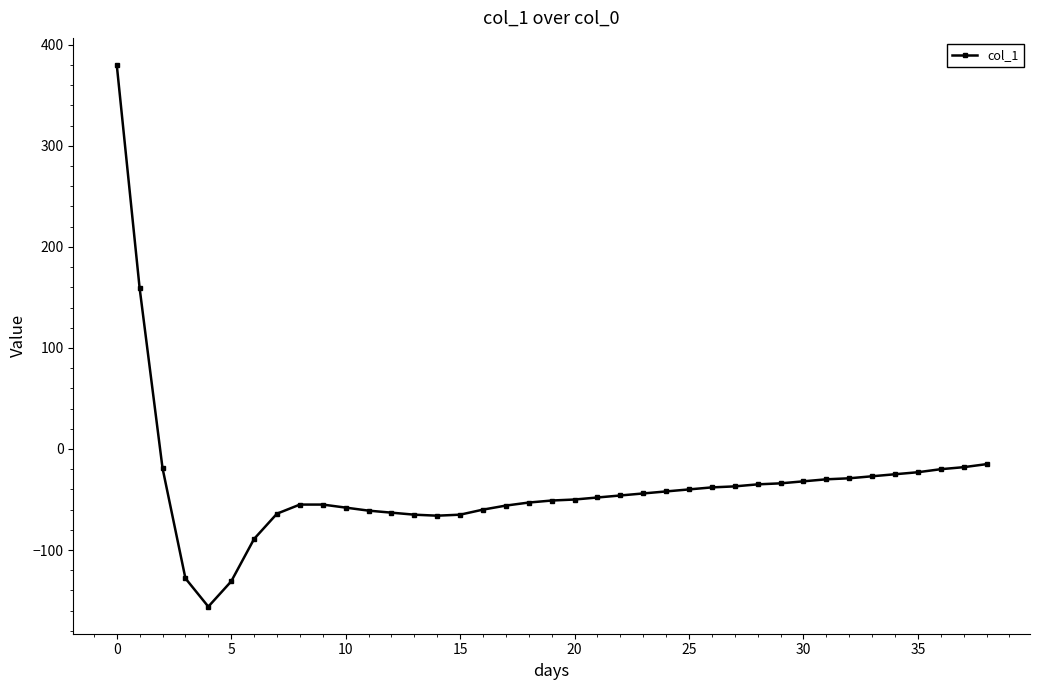

What is the minimum value shown in the chart?

-156